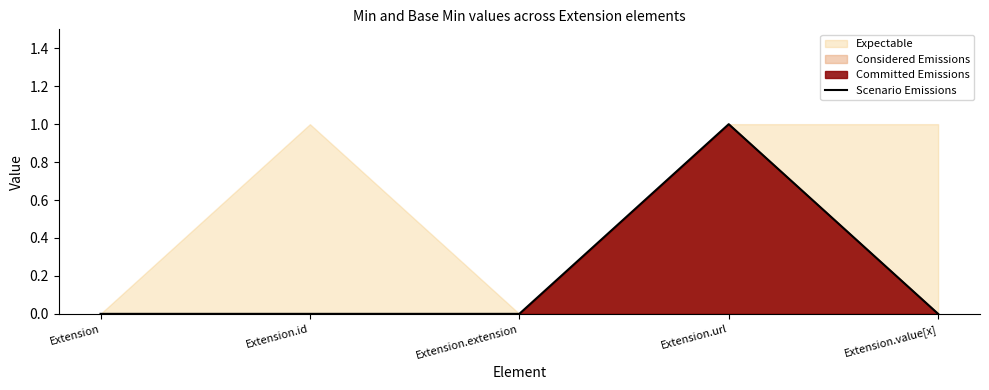

Which has a higher value, Extension or Extension.extension?

Extension